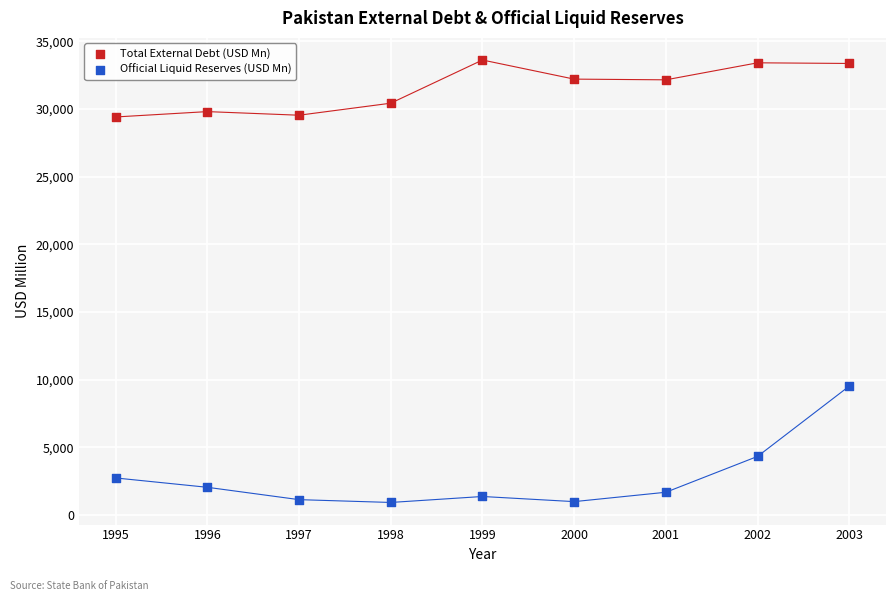

Which series reaches the minimum Y coordinate?

Official Liquid Reserves (USD Mn)